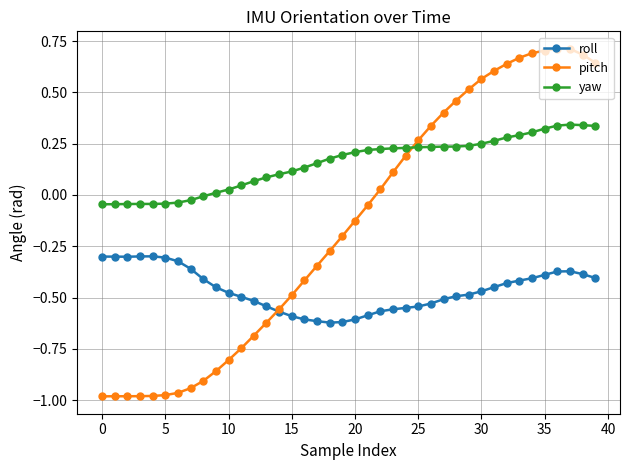

True or false: pitch has more than 1 interior local peaks.

True